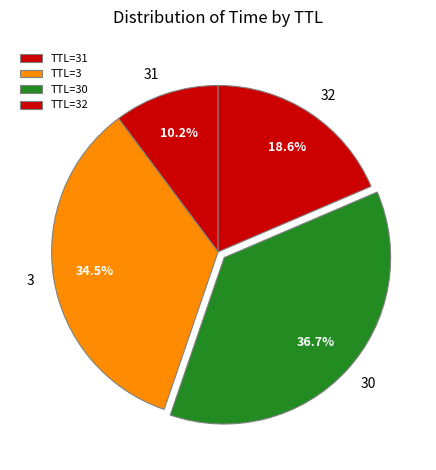

How many segments does this pie chart have?

4